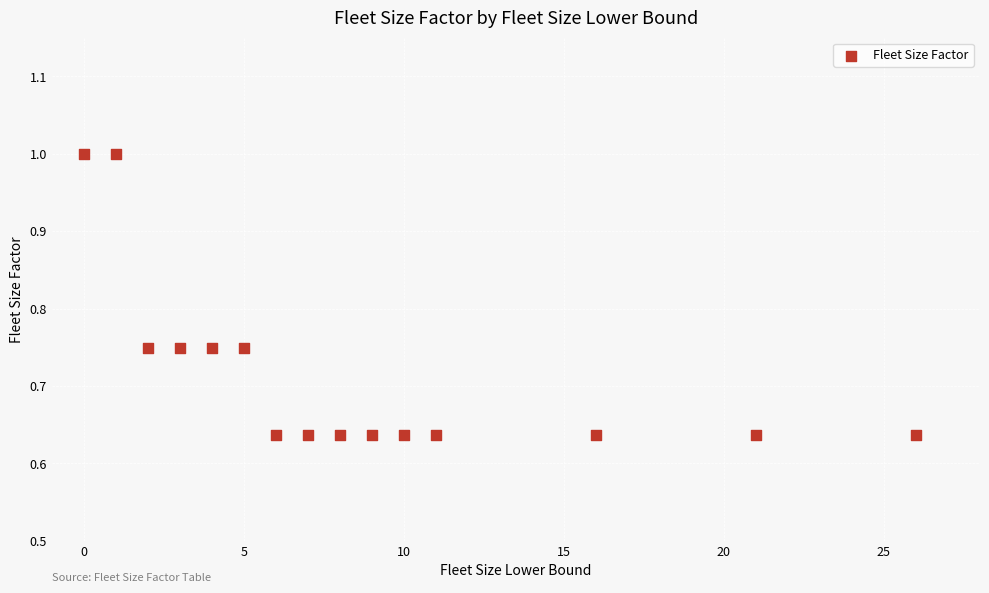

What is the range of Y values (max minus min)?

0.4